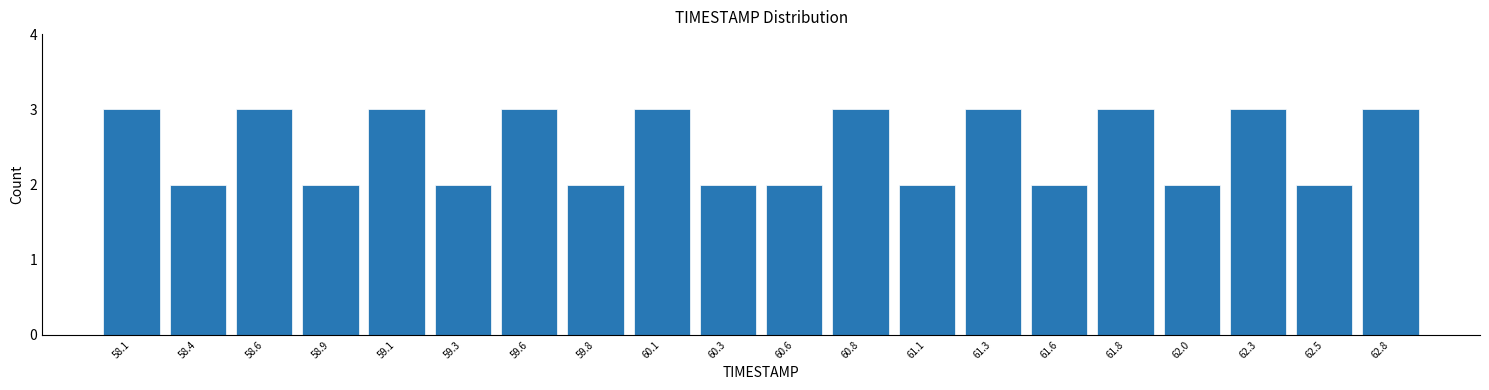

How tall is the bar that spans 61.920 to 62.165 on the x-axis? Neither the bar edges nor the heights are printed on the chart, so give them approximately, as read against the axes.

2